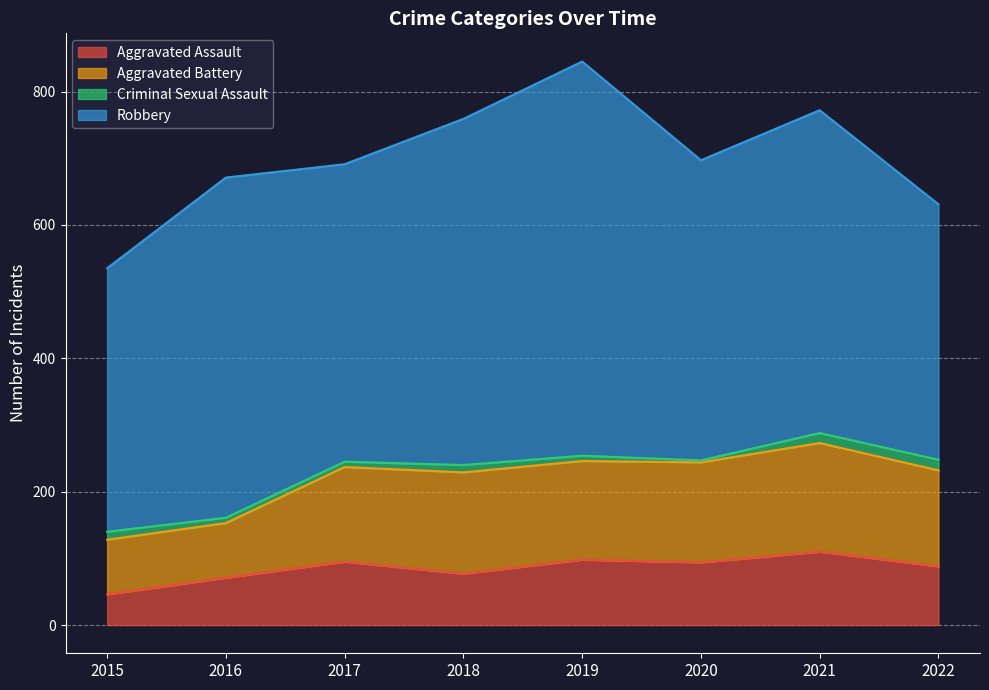

True or false: Criminal Sexual Assault and Aggravated Assault intersect in this chart.

False